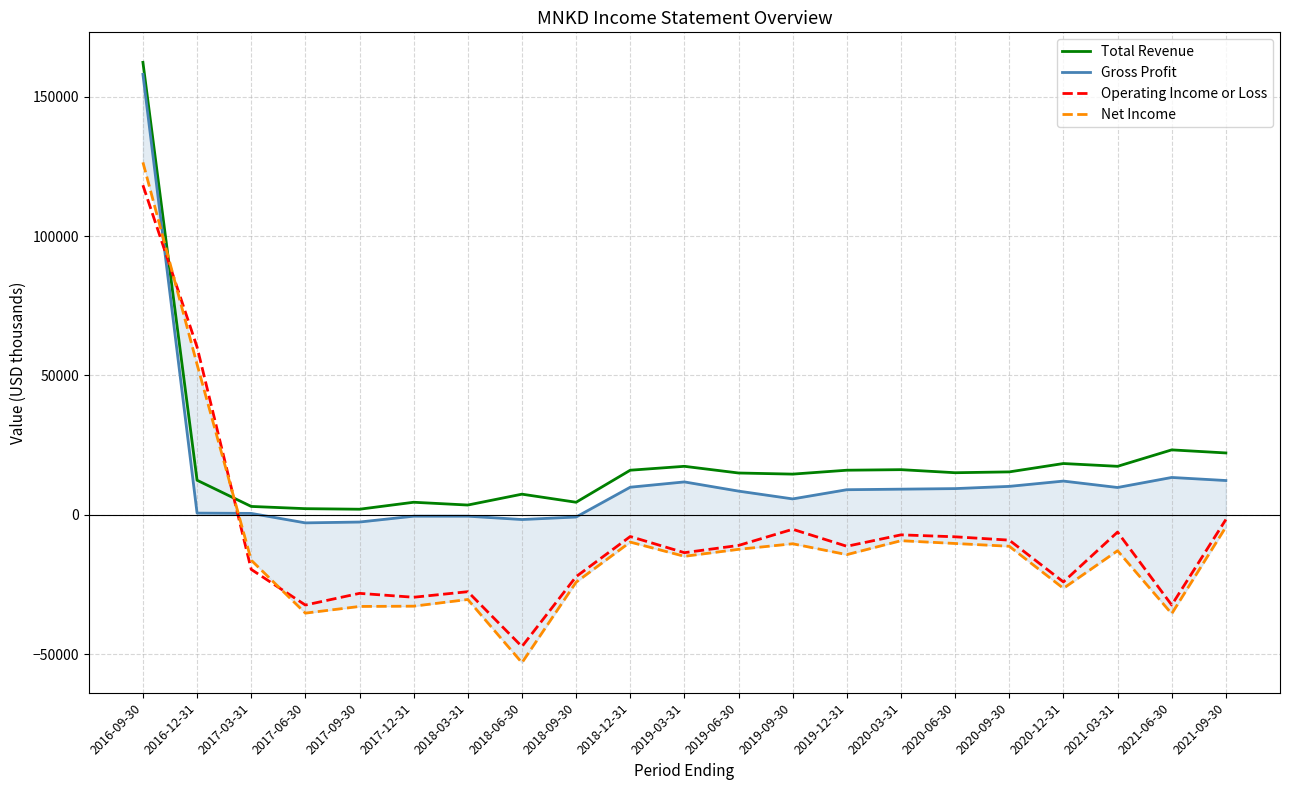

At how many categories does at least one series exceed 28898?

2